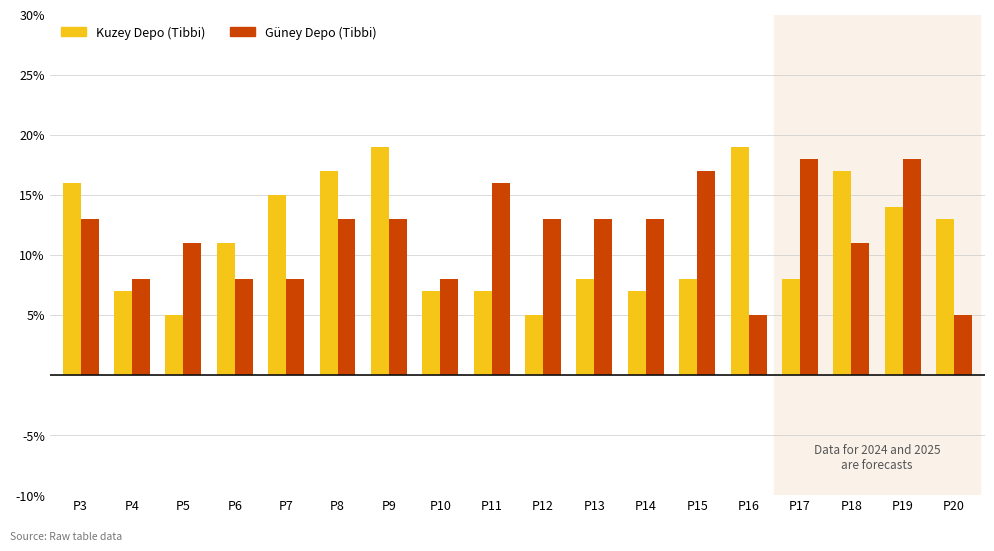

How many categories are shown in the chart?

18